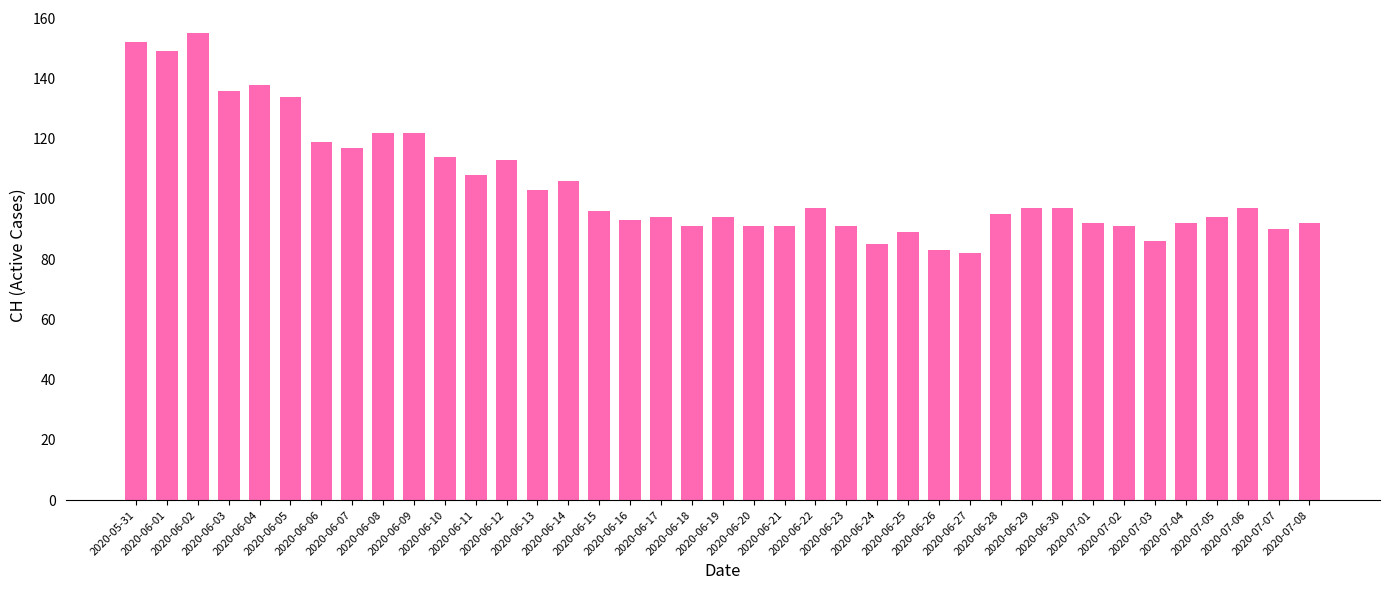

How many bars are there in total?

39